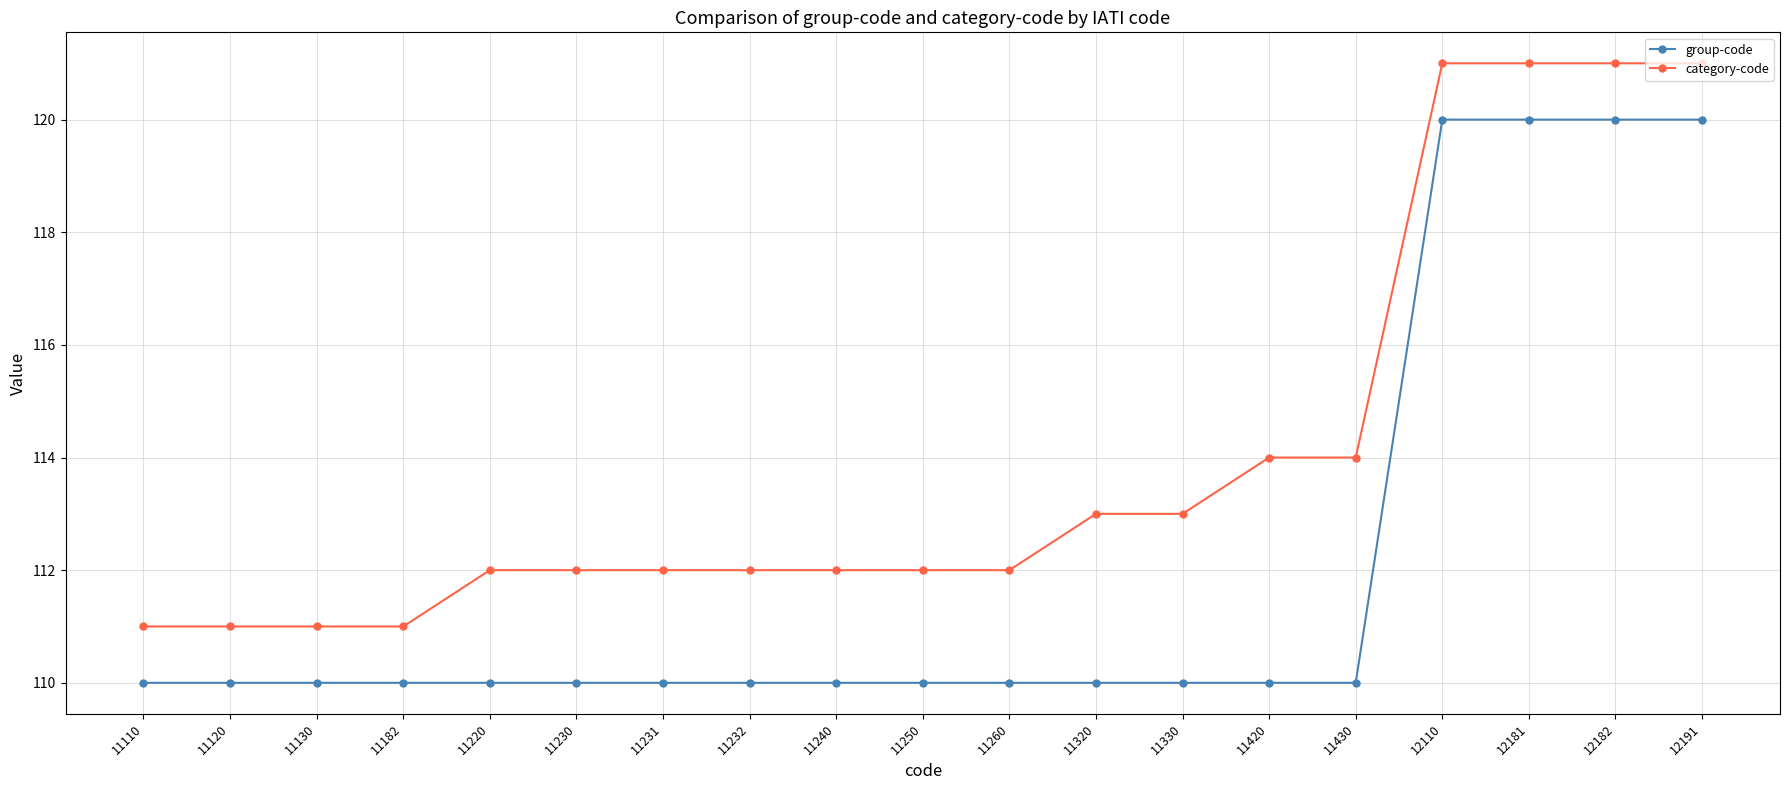

Rank the series by their average value, from highest to lowest.

category-code, group-code